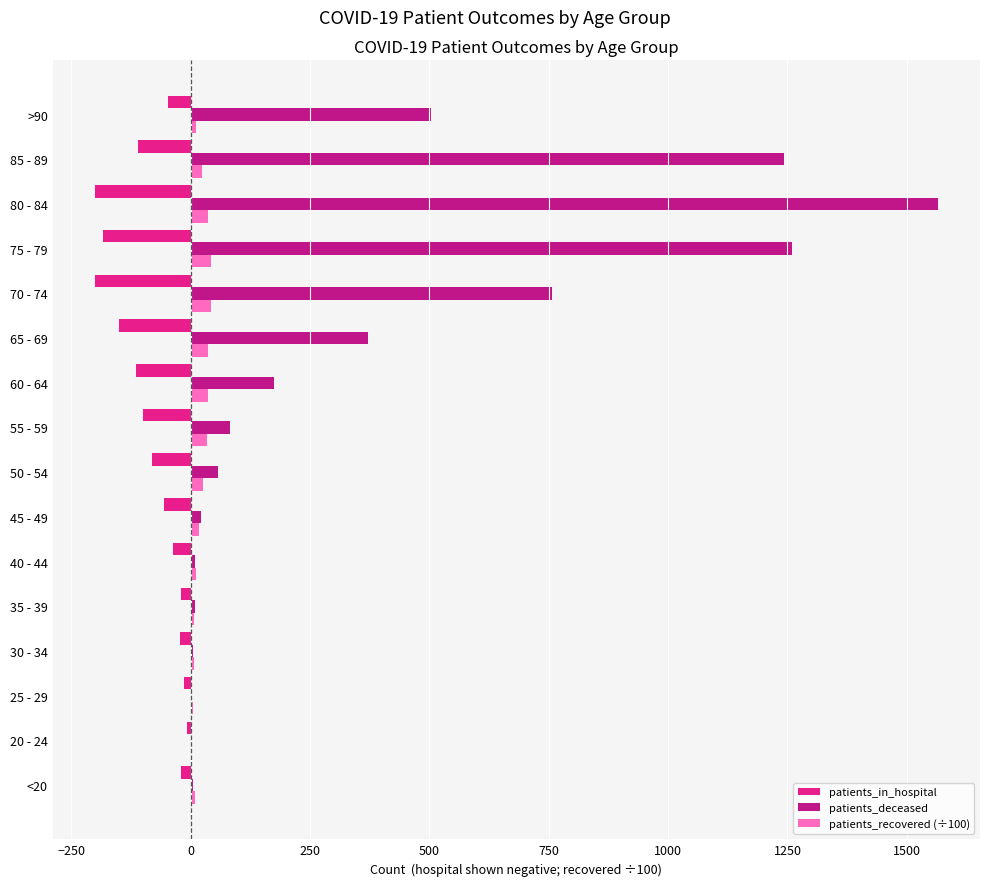

At which category is the sum across all series the highest?

80 - 84